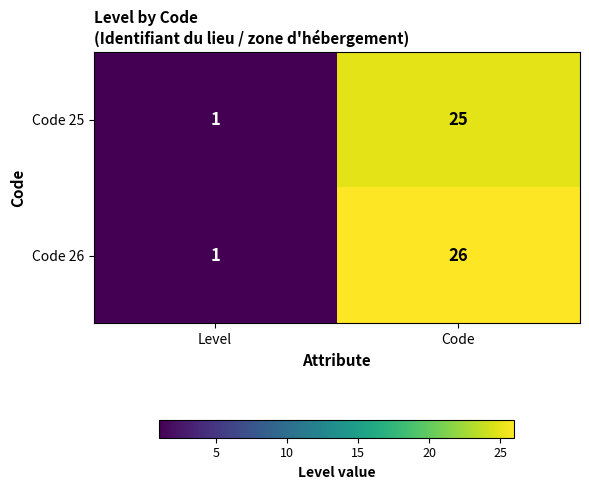

How many series are shown in this chart?

2